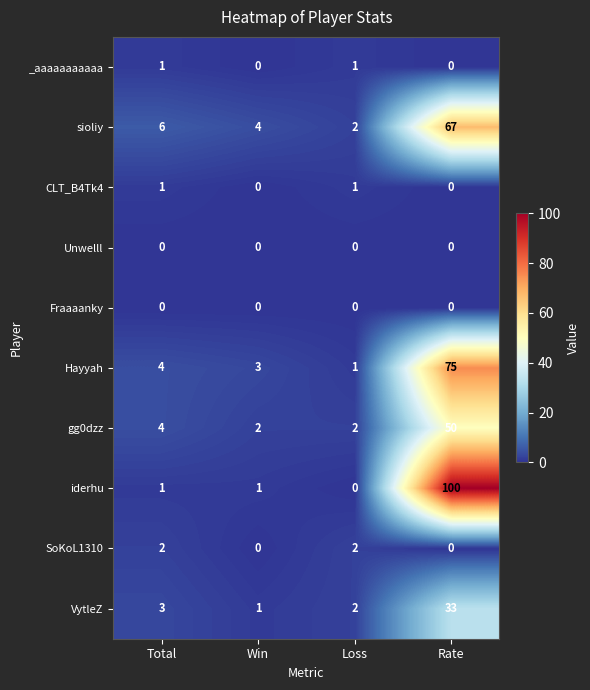

At which label does Hayyah reach its minimum?

Loss